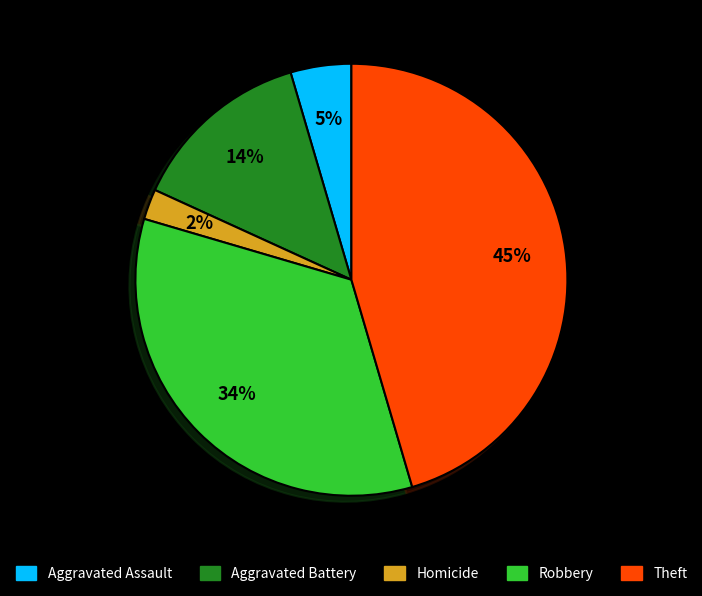

Combined, do Aggravated Assault and Homicide account for over 50%?

No